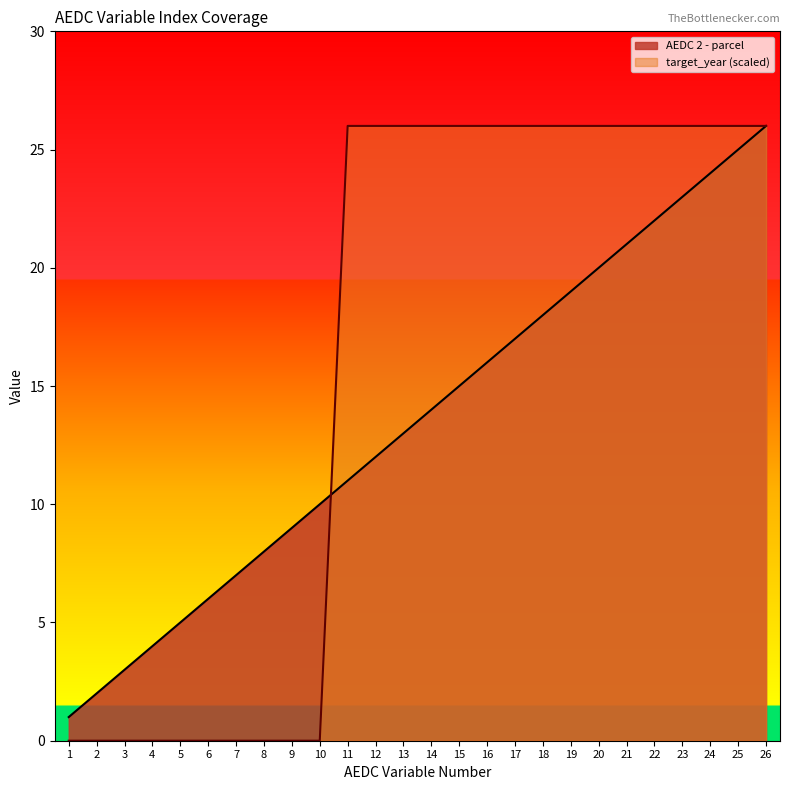

Read the AEDC 2 - parcel value at 14.

14